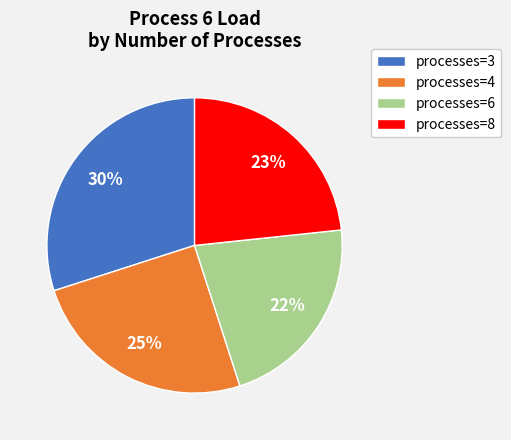

Between processes=6 and processes=4, which is larger?

processes=4